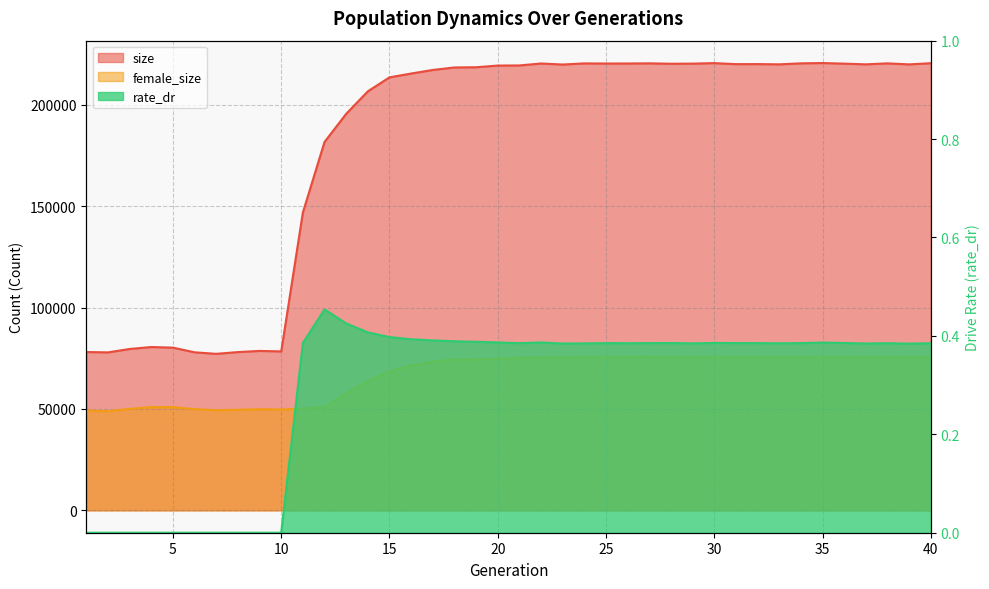

Where is the first local maximum for rate_dr?

12